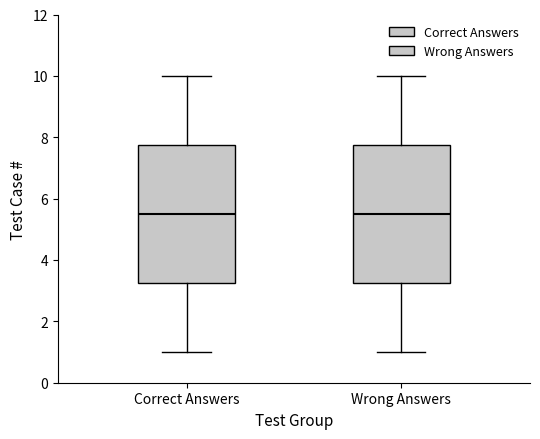

Where does the median line of the box for Wrong Answers sit on the y-axis? The values are not printed on the chart, so give them approximately, as read against the axis.

5.6